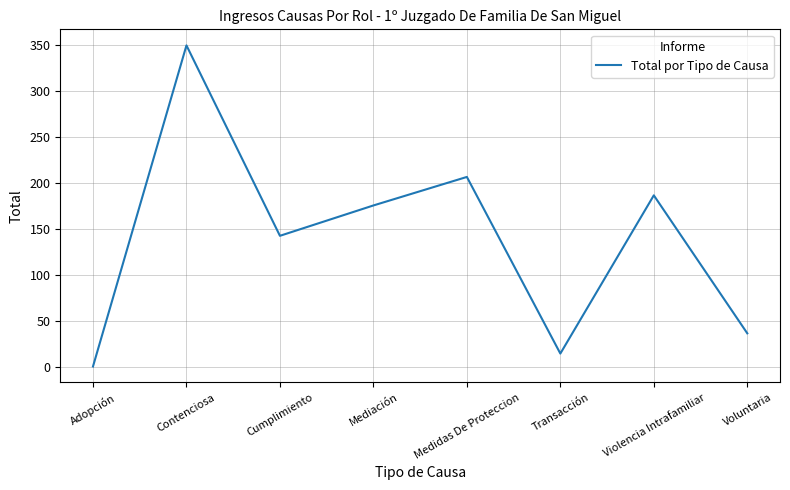

What is the difference between the maximum and minimum values?

349